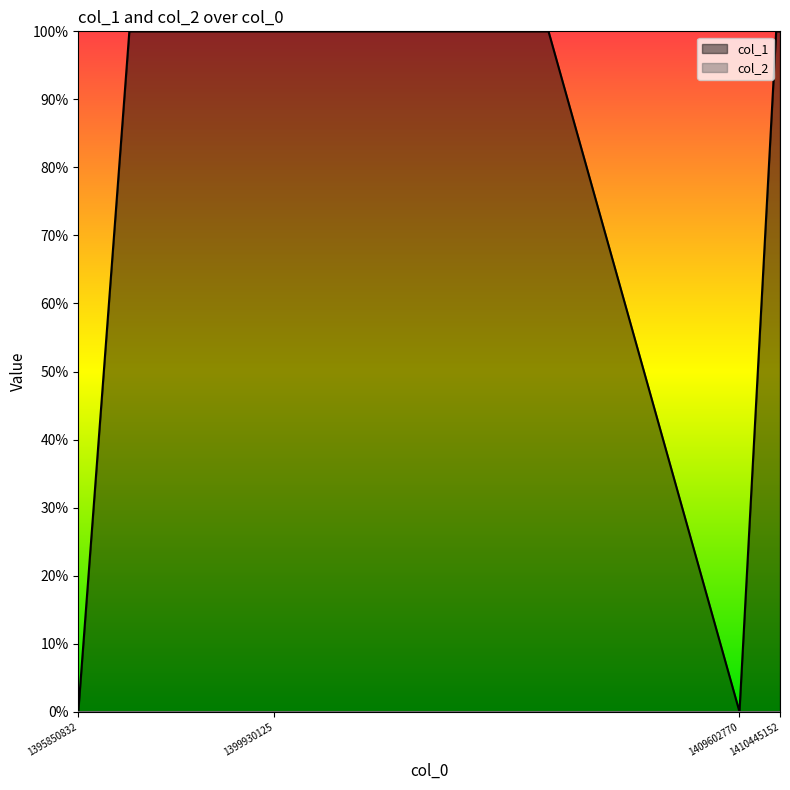

What is the difference between the maximum and minimum values?

1